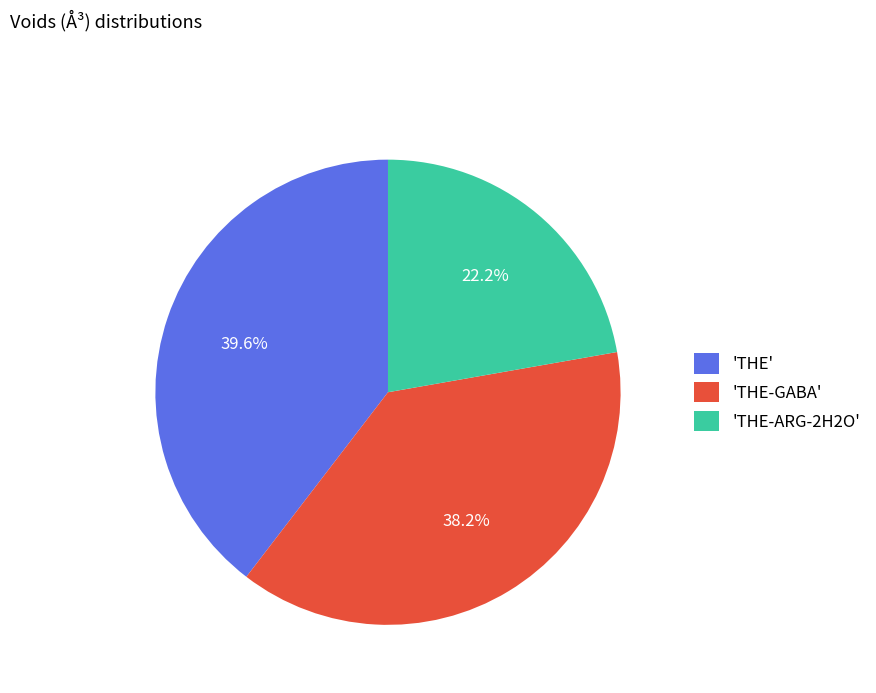

Combined, do 'THE-GABA' and 'THE' account for over 50%?

Yes